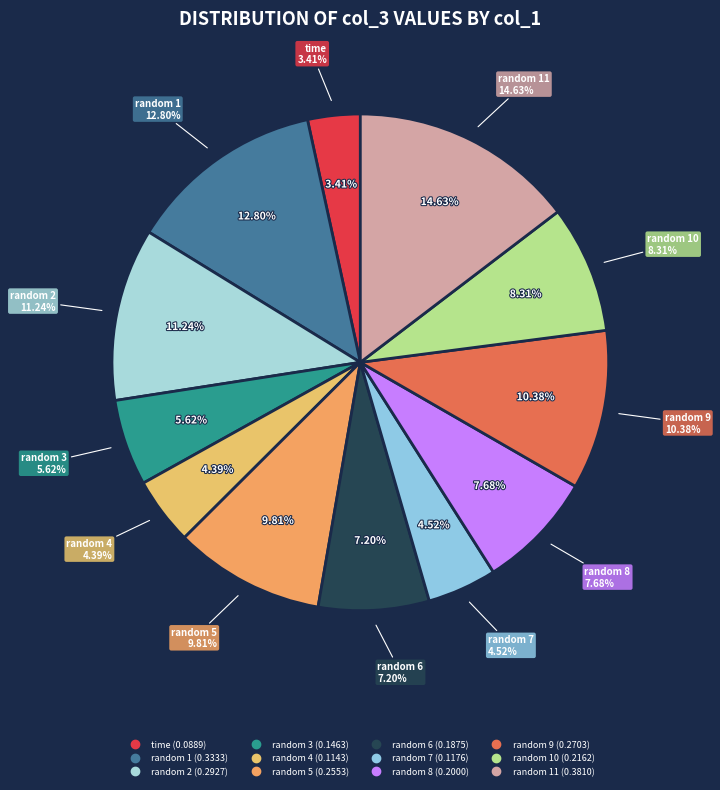

To the nearest percent, what is the difference between the largest and smallest slice percentages?

11%